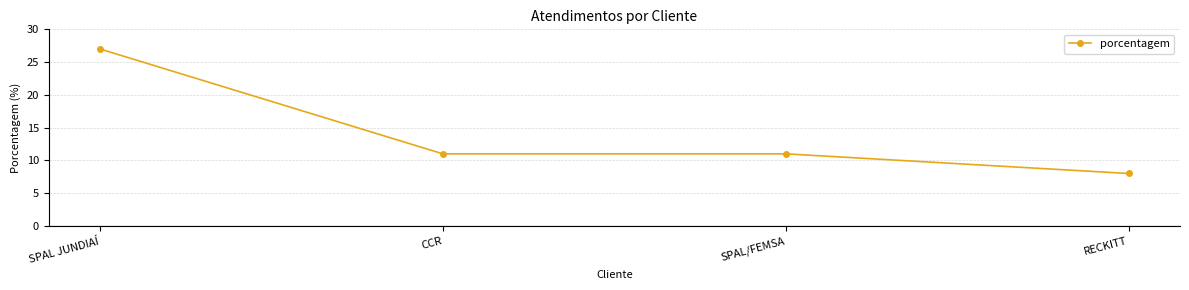

What is the difference between the maximum and minimum values?

19